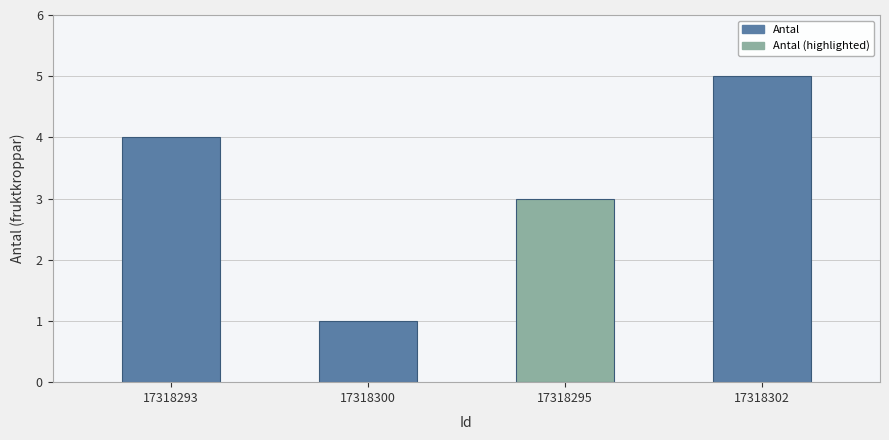

True or false: the data shows 1 at 17318300.

False